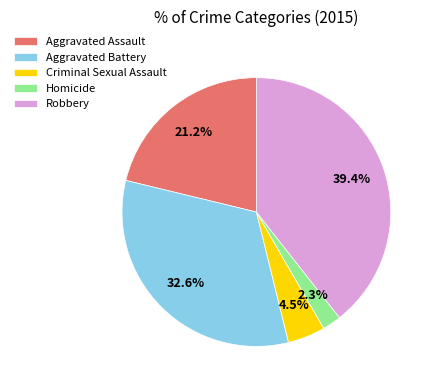

Which category has the smallest portion of the pie?

Homicide